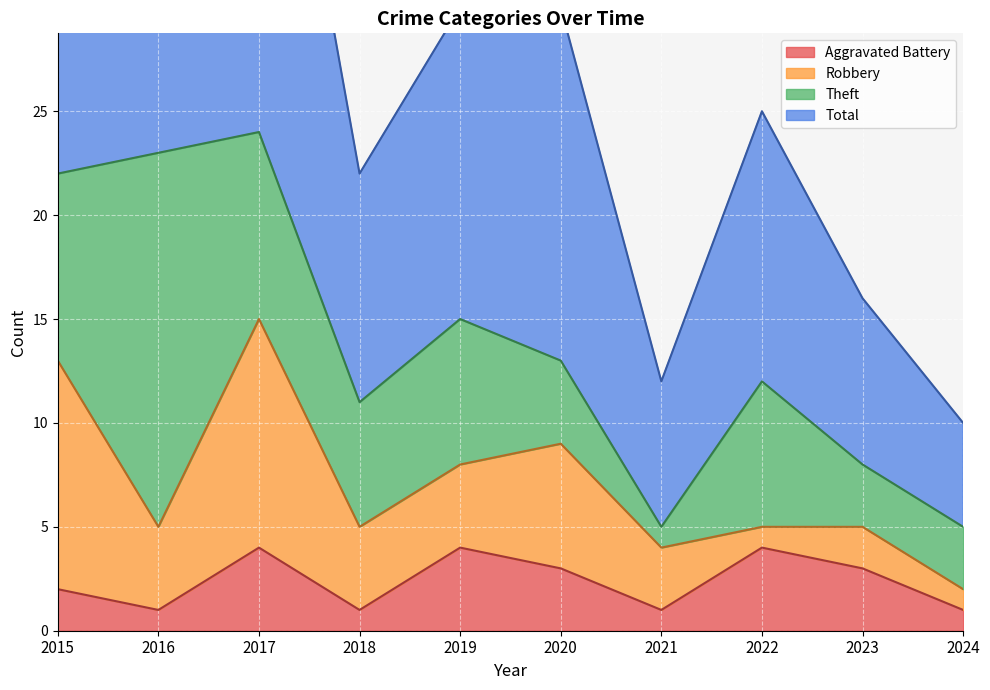

What is the spread (max minus min) of values at 2024?

9